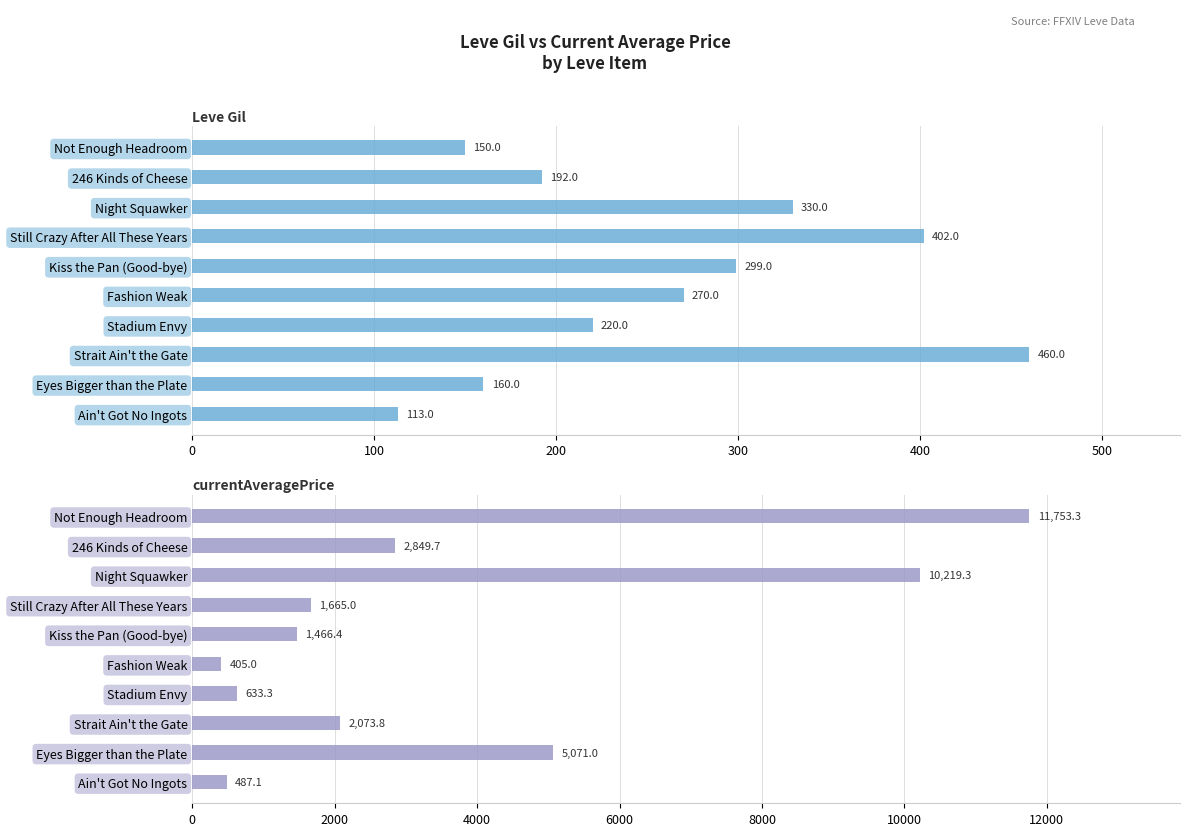

Which series has the largest range (max minus min)?

currentAveragePrice